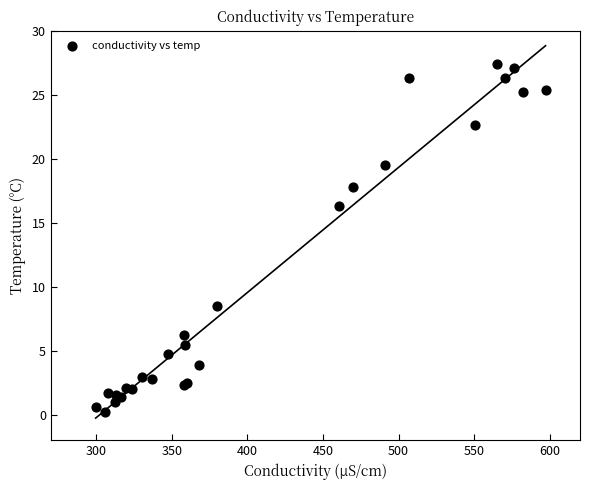

What Y value in the scatter plot is closest to 13?

16.3